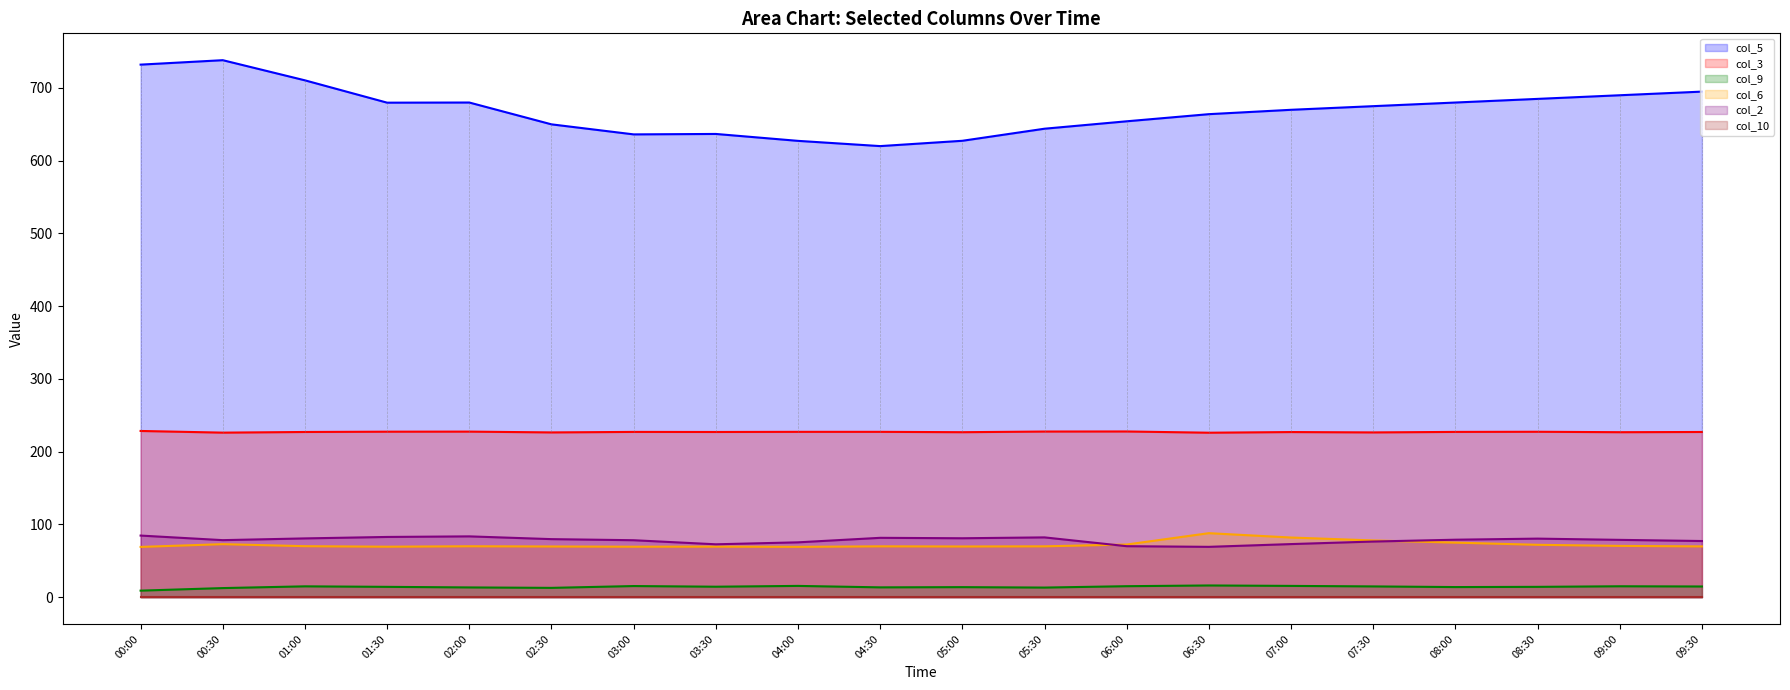

What is the greatest value displayed?

738.2